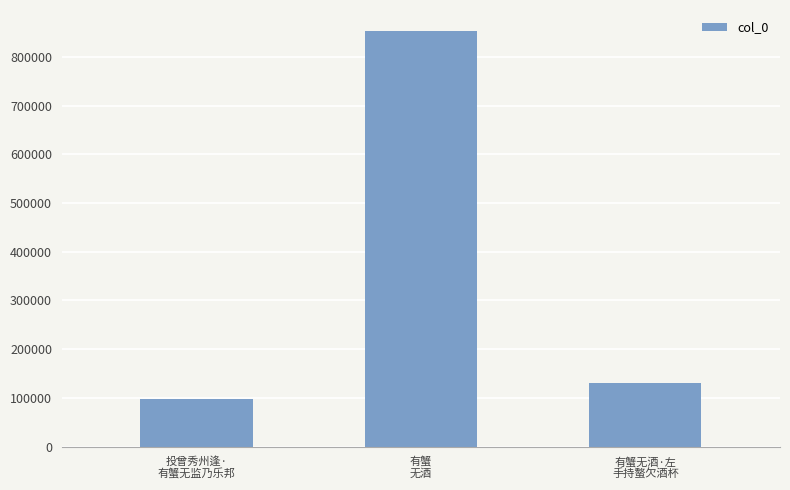

List the labels in order of value, largest first.

有蟹
无酒, 有蟹无酒·左
手持螯欠酒杯, 投曾秀州逢·
有蟹无监乃乐邦